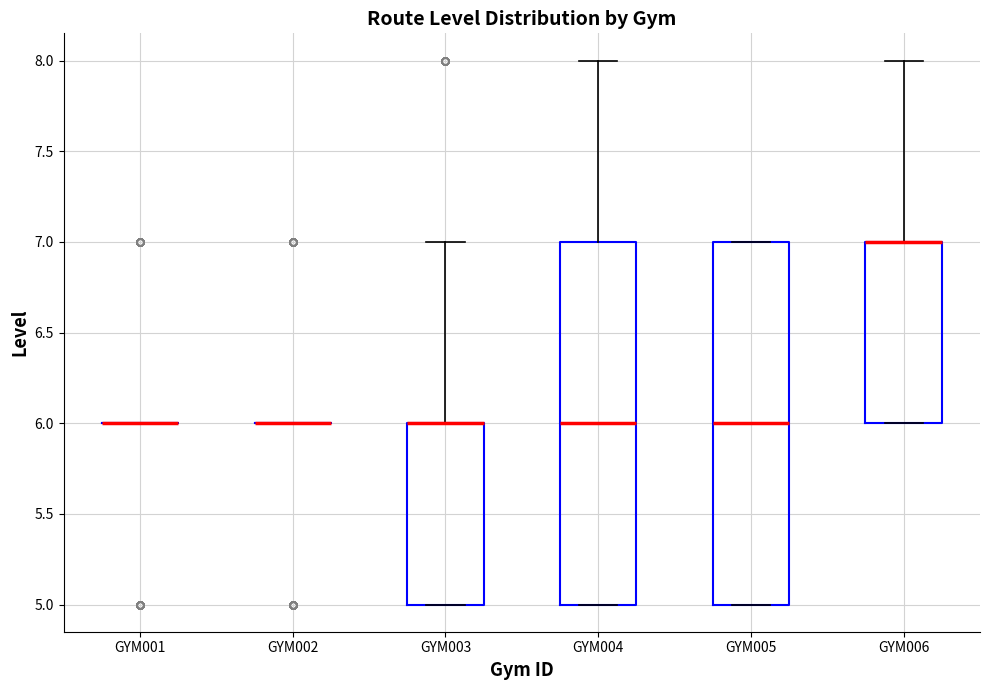

Reading left to right, transcribe this box plot: for each box, give where its median line is, the range the box spans, and where its two whiskers end, as read against the y-axis. The values are not printed on the chart, so give them approximately, as read against the axis.

GYM001: box collapsed to a line at 6, whiskers 6 to 6
GYM002: box collapsed to a line at 6, whiskers 6 to 6
GYM003: median 6 (drawn on the box's upper edge), box 5 to 6, whiskers 5 to 7
GYM004: median 6, box 5 to 7, whiskers 5 to 8
GYM005: median 6, box 5 to 7, whiskers 5 to 7
GYM006: median 7 (drawn on the box's upper edge), box 6 to 7, whiskers 6 to 8